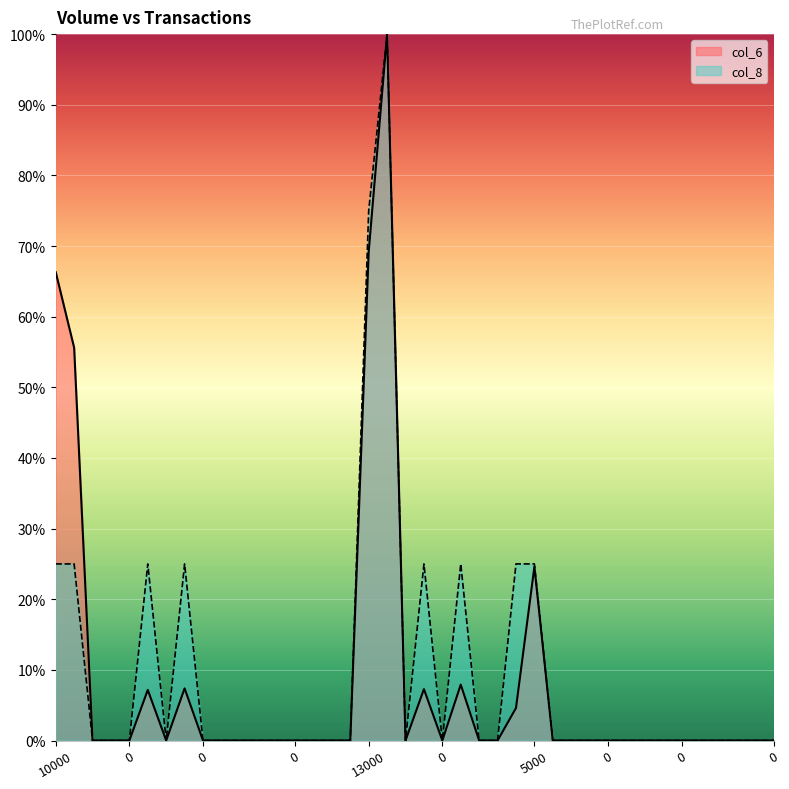

Reading left to right, list all the values displayed in this chart.

col_6: 66.3	55.6	0.0	0.0	0.0	7.2	0.0	7.4	0.0	0.0	0.0	0.0	0.0	0.0	0.0	0.0	0.0	69.2	100.0	0.0	7.3	0.0	7.9	0.0	0.0	4.6	24.6	0.0	0.0	0.0	0.0	0.0	0.0	0.0	0.0	0.0	0.0	0.0	0.0	0.0
col_8: 25.0	25.0	0.0	0.0	0.0	25.0	0.0	25.0	0.0	0.0	0.0	0.0	0.0	0.0	0.0	0.0	0.0	75.0	100.0	0.0	25.0	0.0	25.0	0.0	0.0	25.0	25.0	0.0	0.0	0.0	0.0	0.0	0.0	0.0	0.0	0.0	0.0	0.0	0.0	0.0